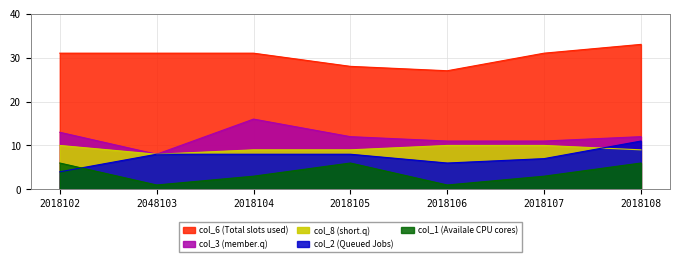

Does the chart display data point markers on the line(s)?

No